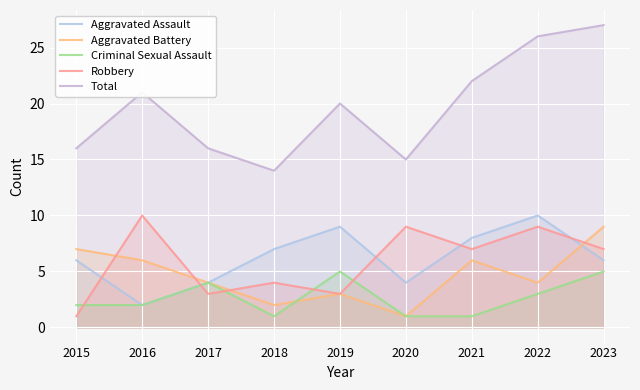

Is the value of Aggravated Battery at 2019 greater than the value of Aggravated Assault at 2015?

No